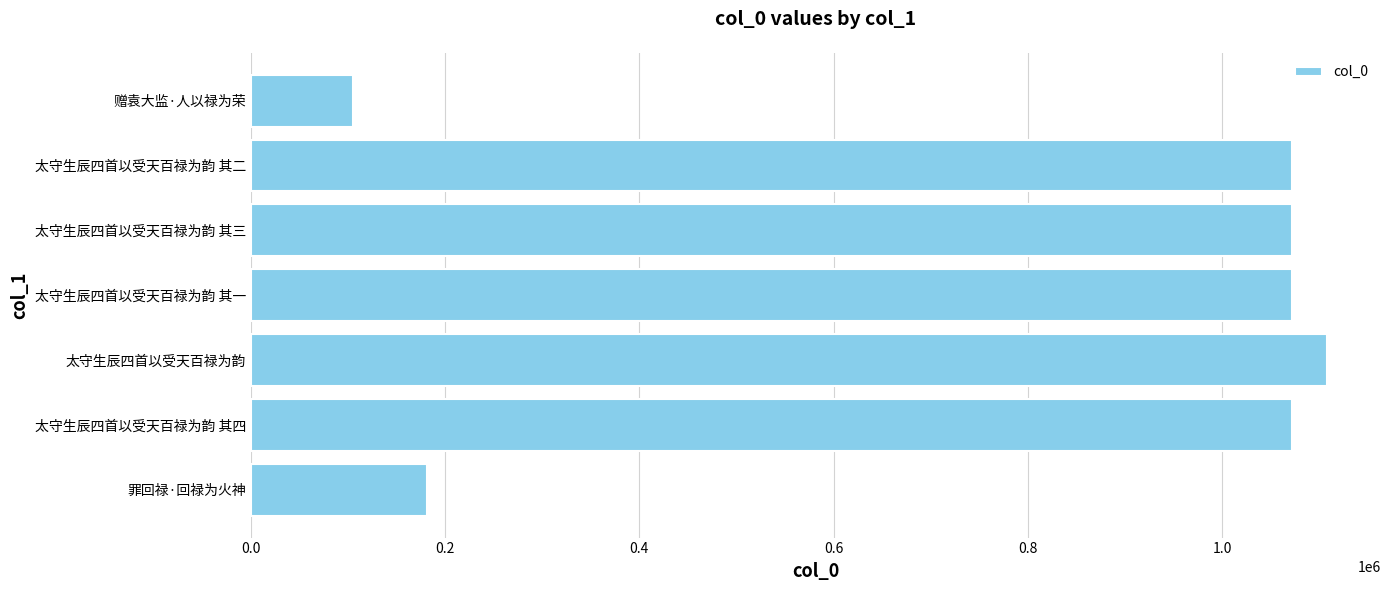

Which label corresponds to the smallest value in the chart?

赠袁大监·人以禄为荣